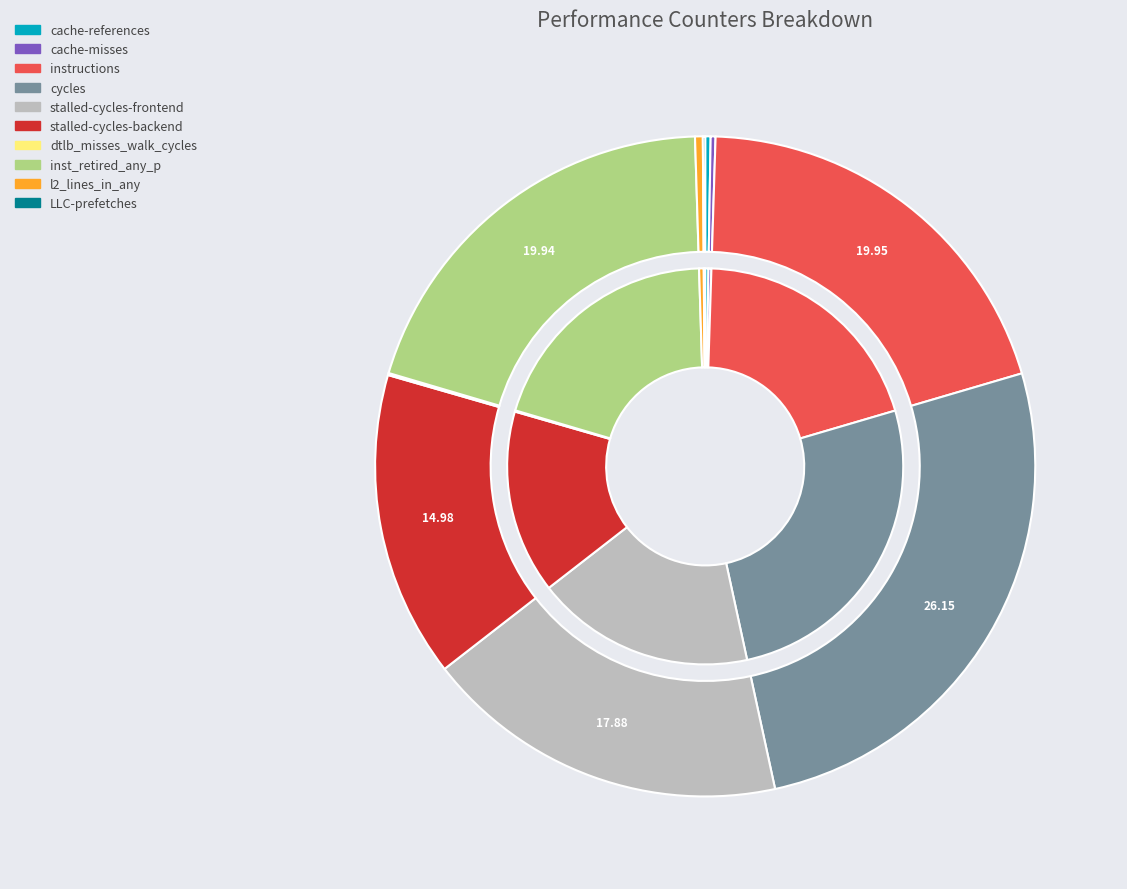

To the nearest percent, what percentage of the pie is stalled-cycles-frontend?

18%